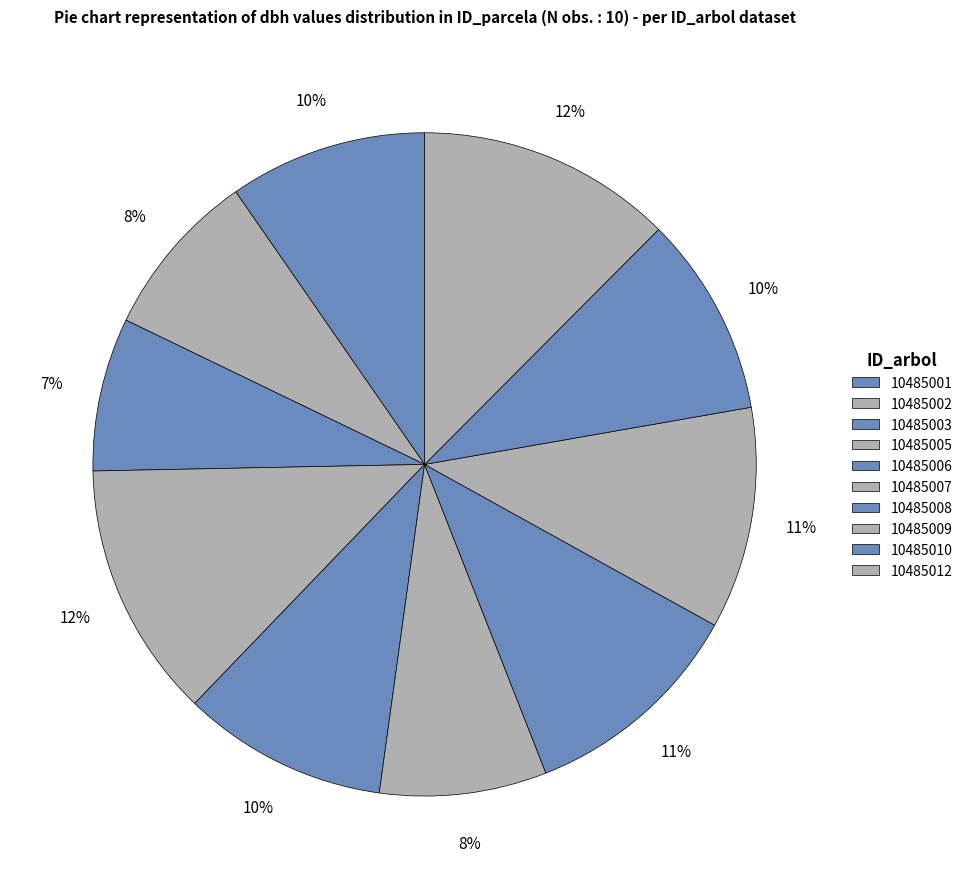

To the nearest percent, what percentage of the pie is 10485005?

12%